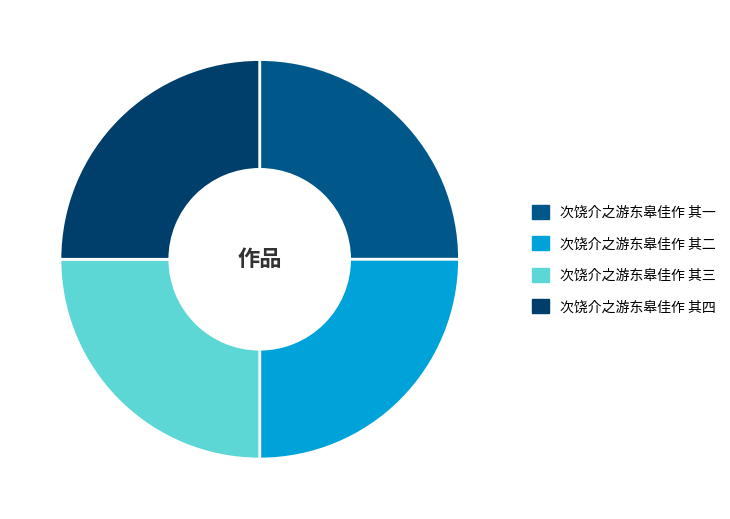

How many segments does this pie chart have?

4